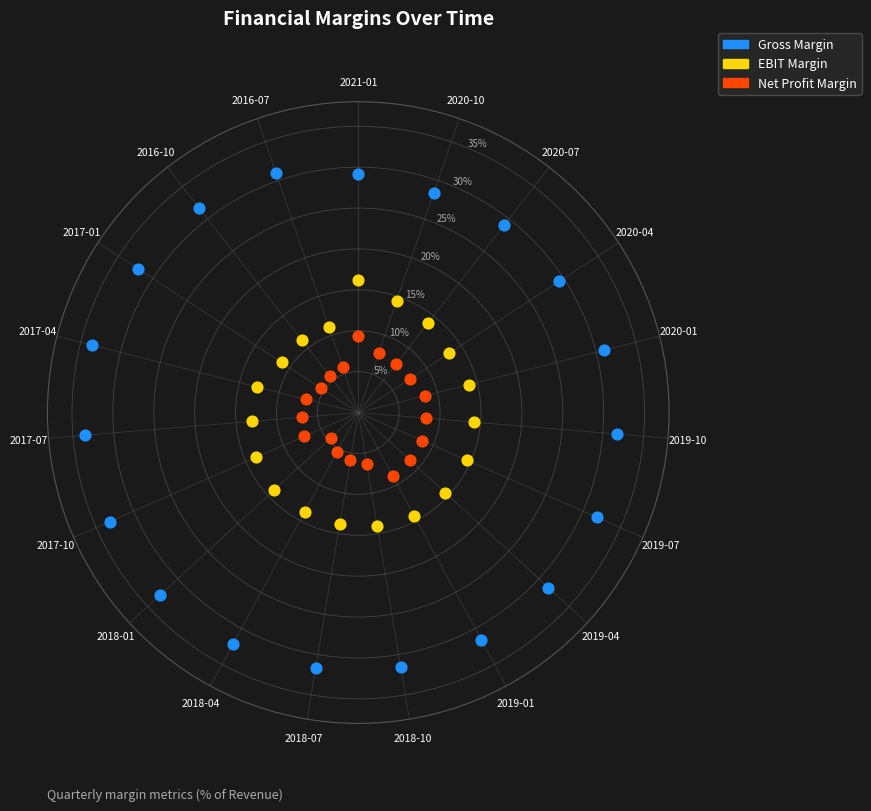

Which series reaches the maximum Y coordinate?

Gross Margin